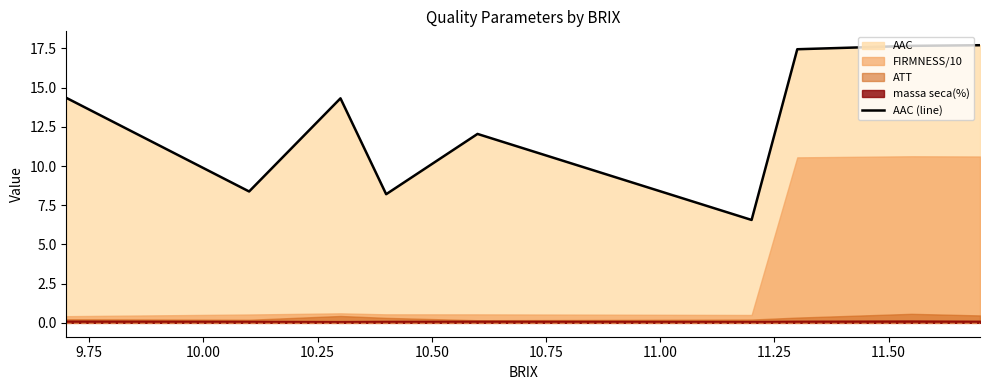

How many values are below 14?

4